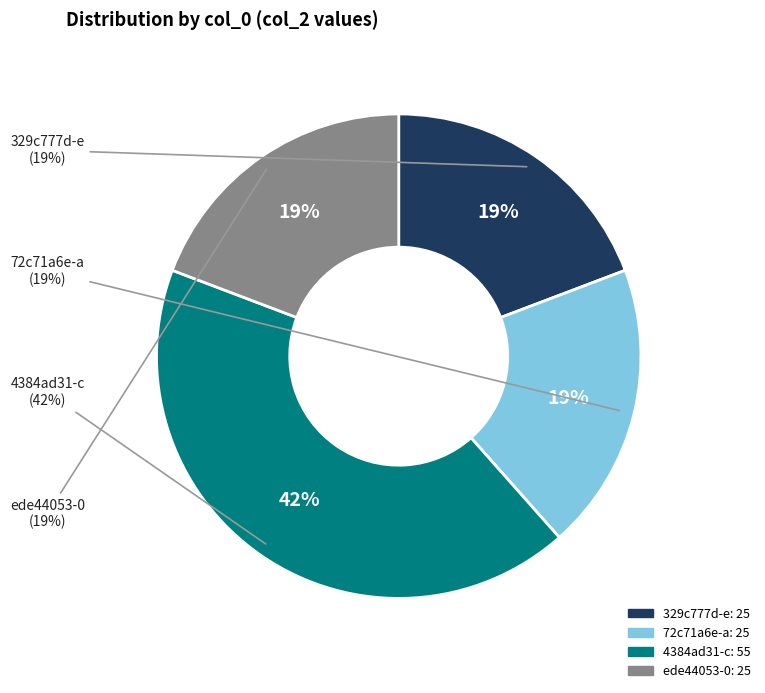

How many slices are in this pie chart?

4